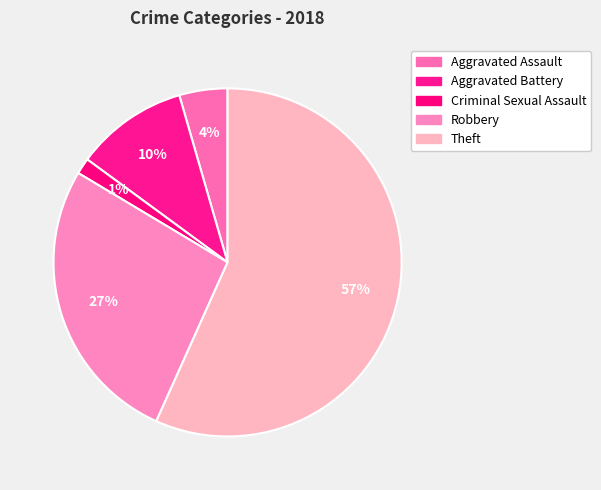

How many segments does this pie chart have?

5